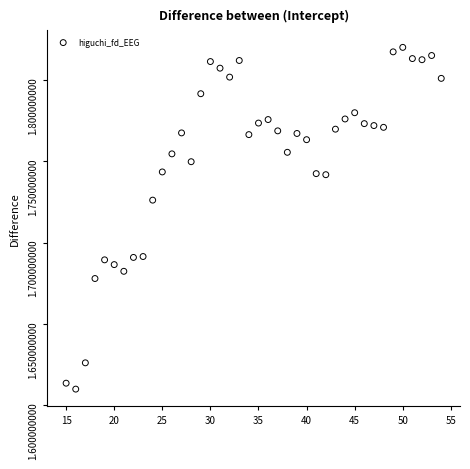

What is the range of X values (max minus min)?

39.0